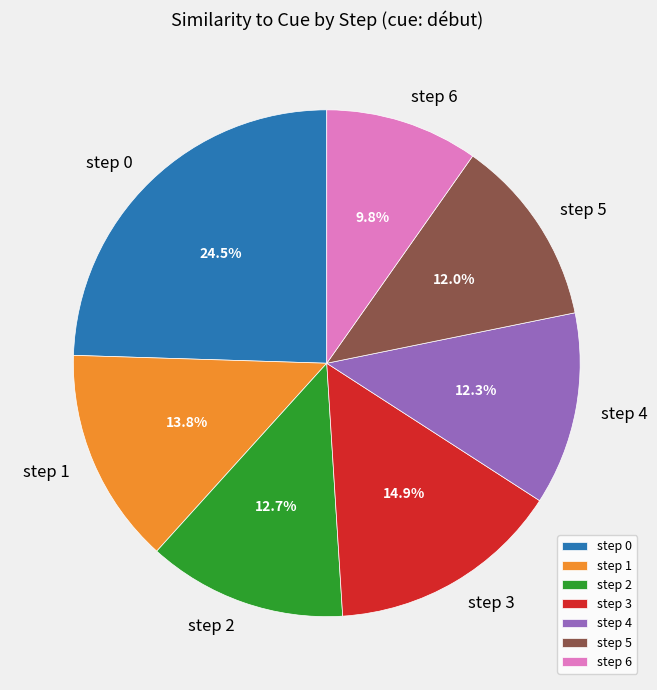

Which has a higher value, step 0 or step 2?

step 0